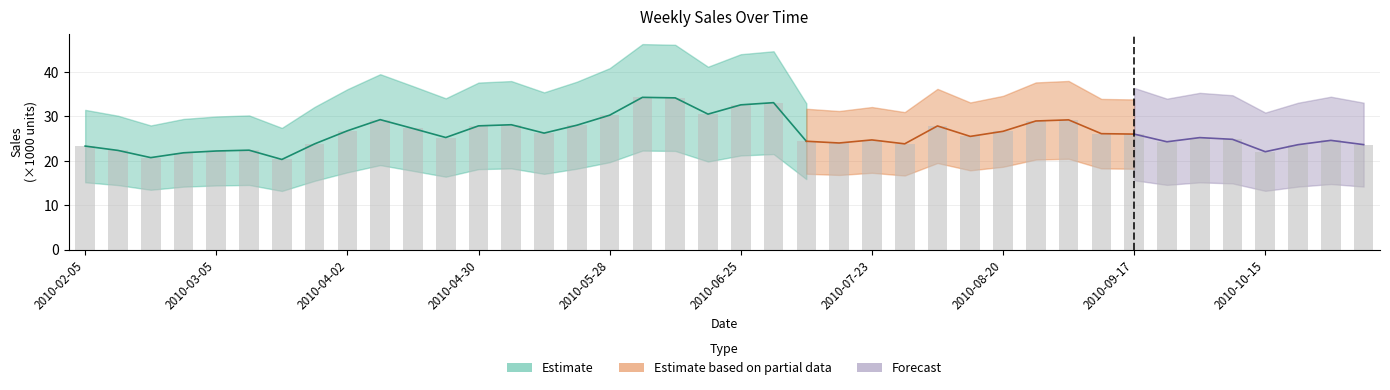

Which category has the highest value across all series?

2010-06-04